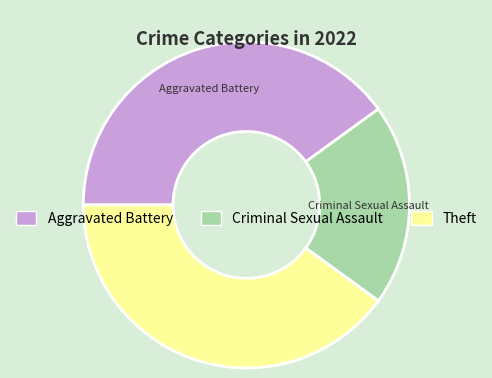

How many segments does this pie chart have?

3